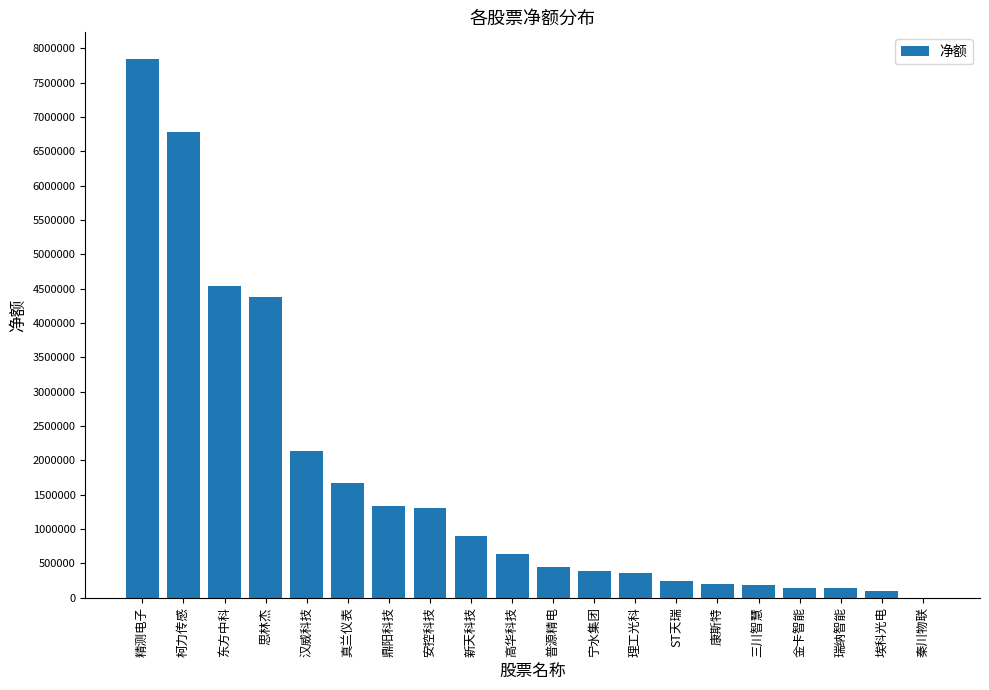

Which category has the highest value across all series?

精测电子